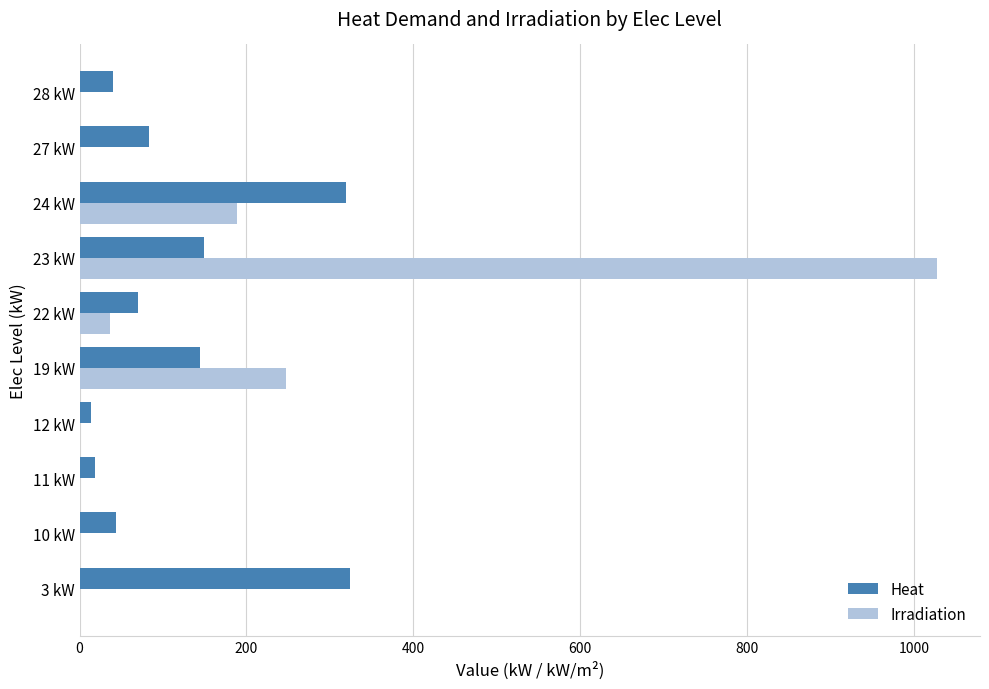

Which series changed the most between 3 kW and 10 kW?

Heat